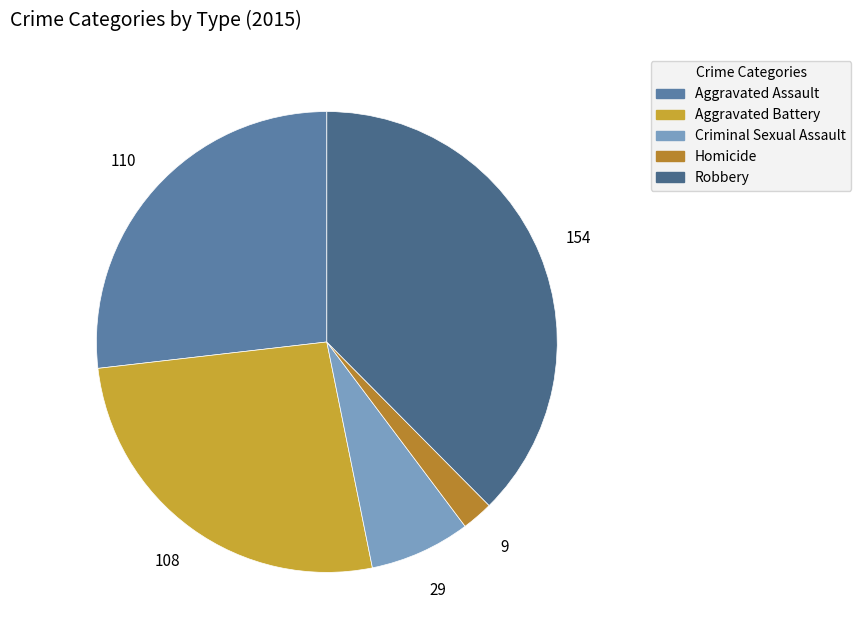

What percentage is NOT represented by Criminal Sexual Assault?

92.9%